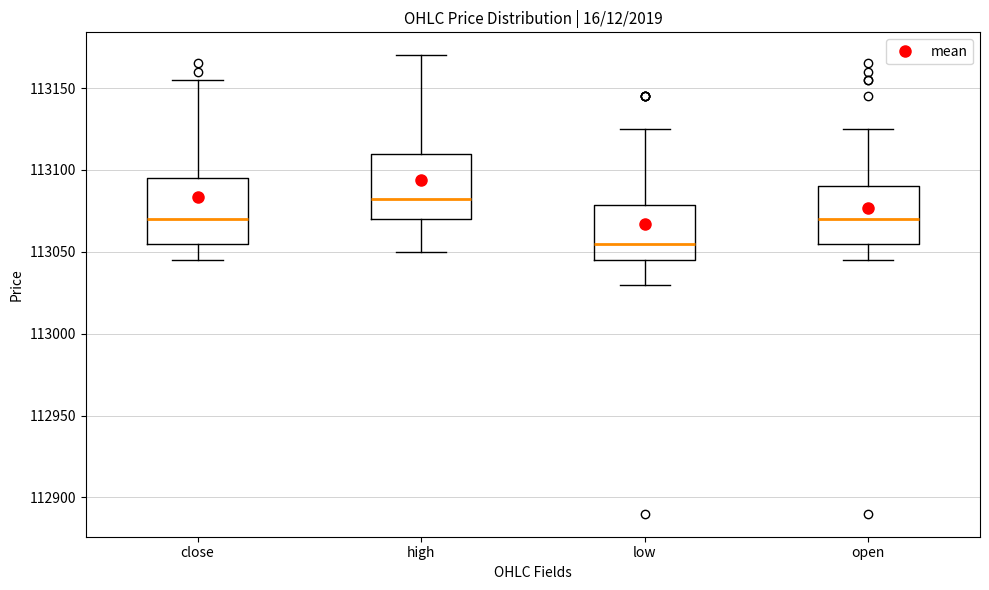

Reading left to right, read every box against the y-axis: the position of its median line, the range the box covers, and the ends of its whiskers. The values are not printed on the chart, so give them approximately, as read against the axis.

close: median 113070, box 113055 to 113095, whiskers 113045 to 113155
high: median 113085, box 113070 to 113110, whiskers 113050 to 113170
low: median 113055, box 113045 to 113080, whiskers 113030 to 113125
open: median 113070, box 113055 to 113090, whiskers 113045 to 113125